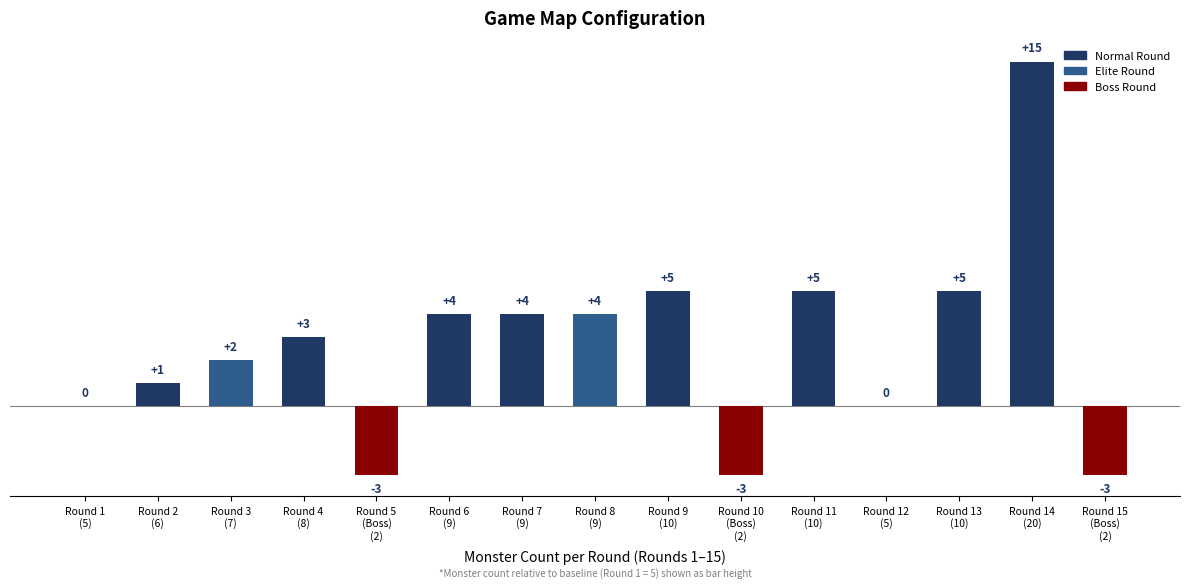

What is the sum of all values?

39